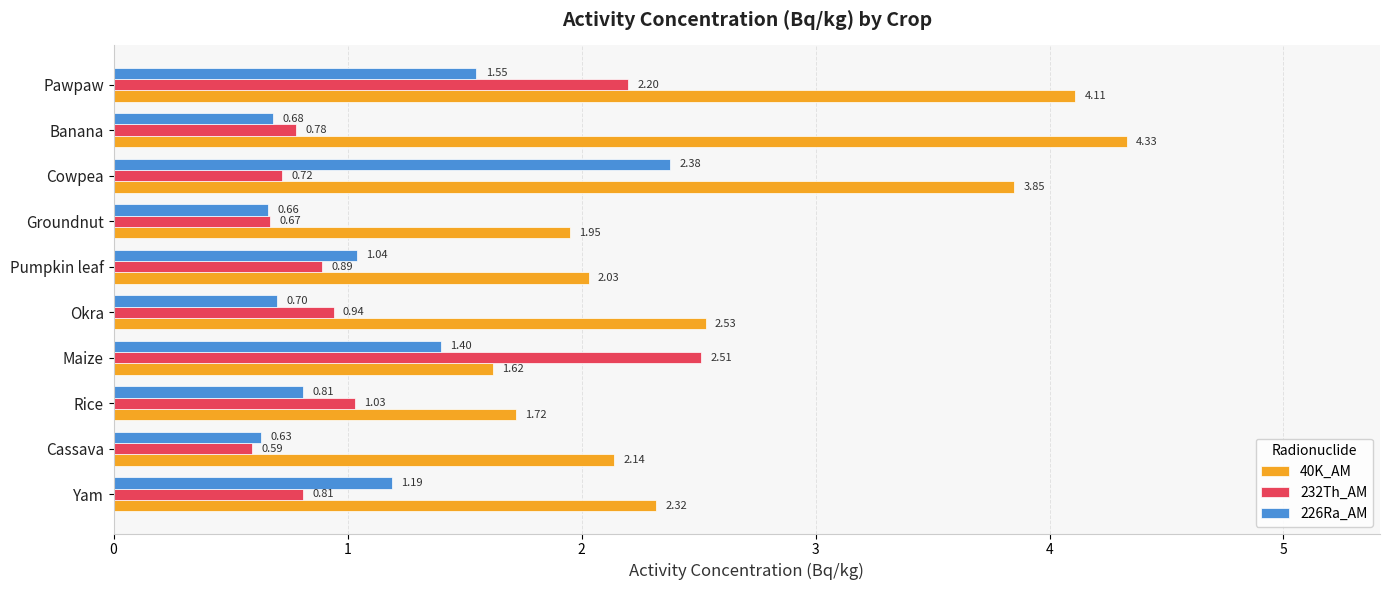

What is the sum of all 232Th_AM values?

11.1